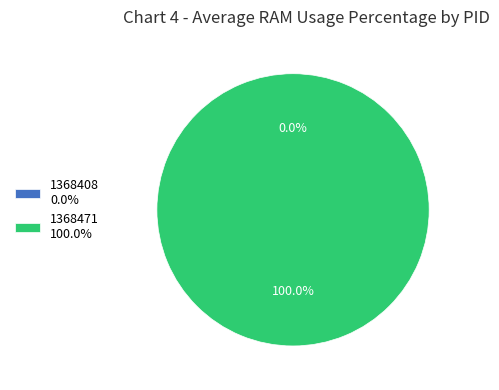

Between 1368408 and 1368471, which is larger?

1368471